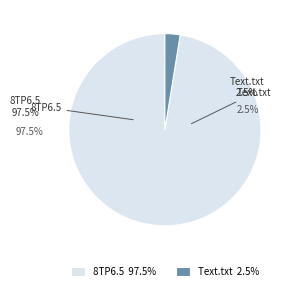

What portion of the pie excludes 8TP6.5?

2.5%